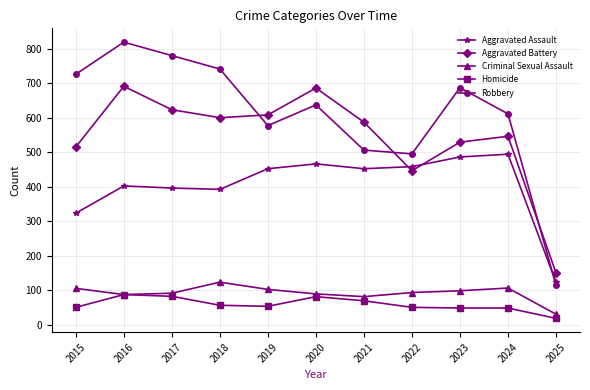

Which category has the highest value across all series?

2016